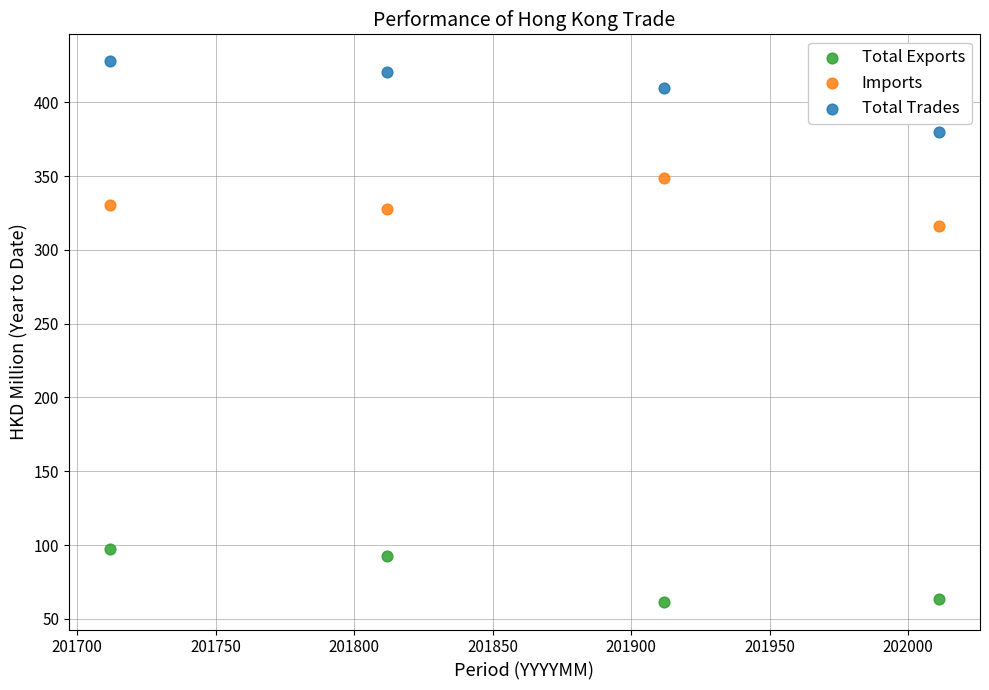

Across all data points, what is the average Y value?

273.1